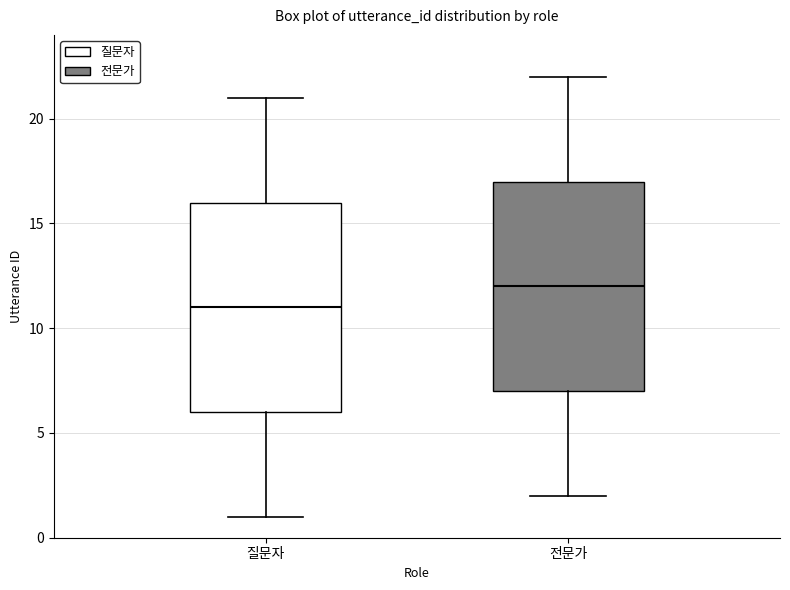

Which box has the highest median line?

전문가